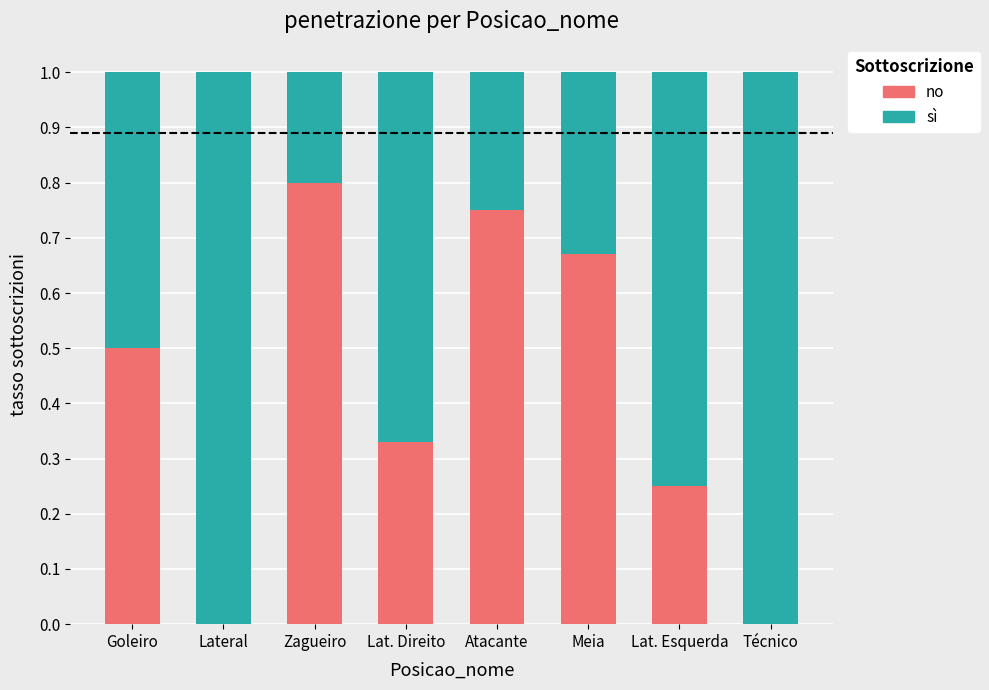

Is it true that no equals 0.8 at Atacante?

True